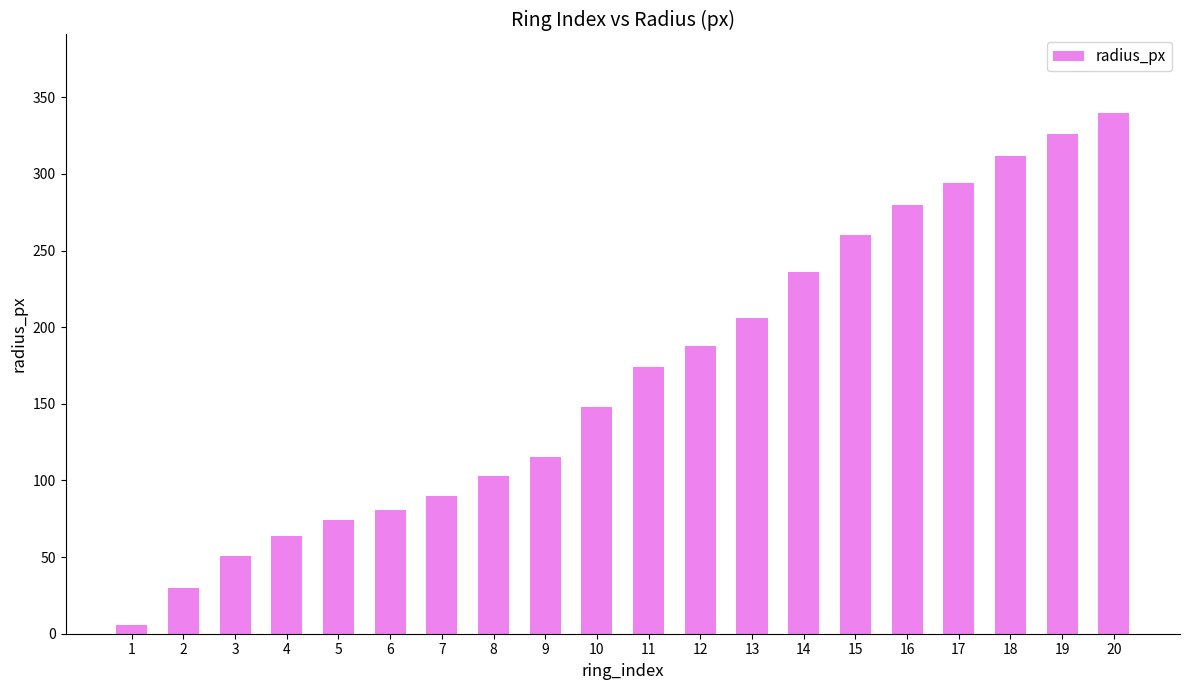

At which label is the value closest to 173?

11